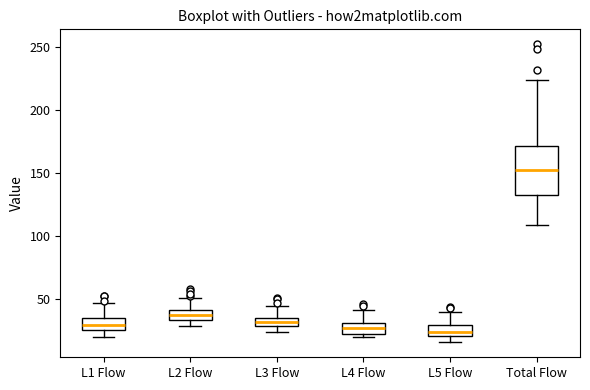

Comparing the boxes themselves (not the whiskers), which one is the tallest?

Total Flow